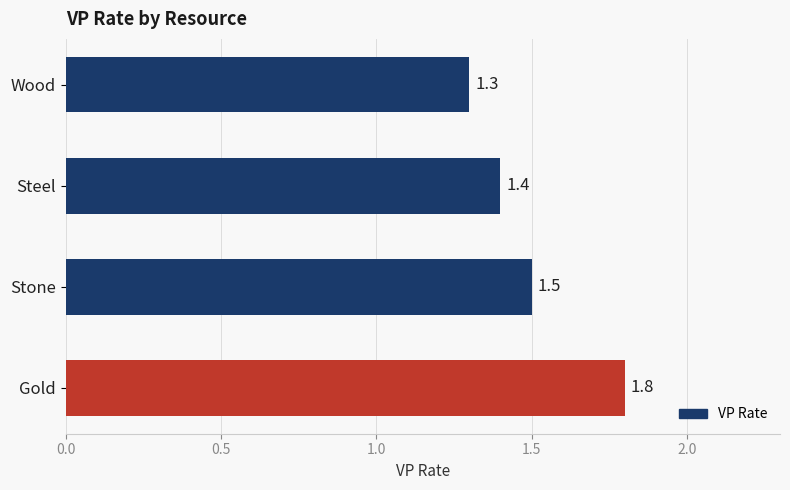

Rank the categories by value from lowest to highest.

Wood, Steel, Stone, Gold